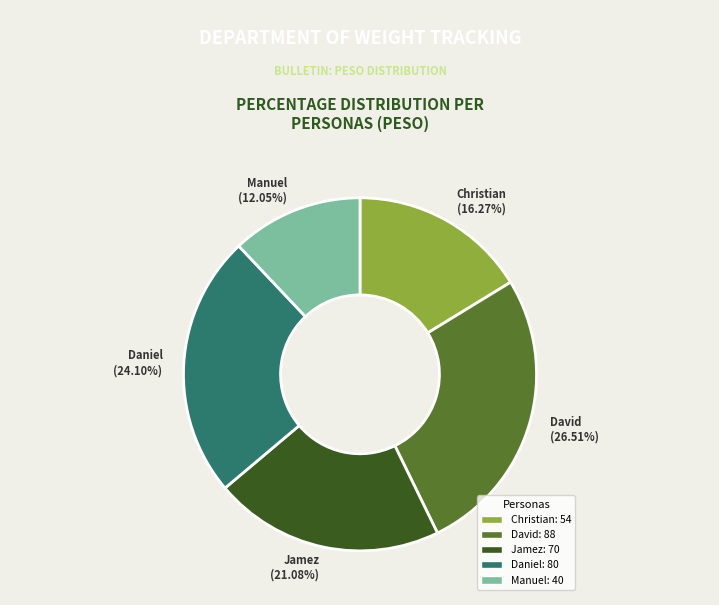

How many slices are in this pie chart?

5